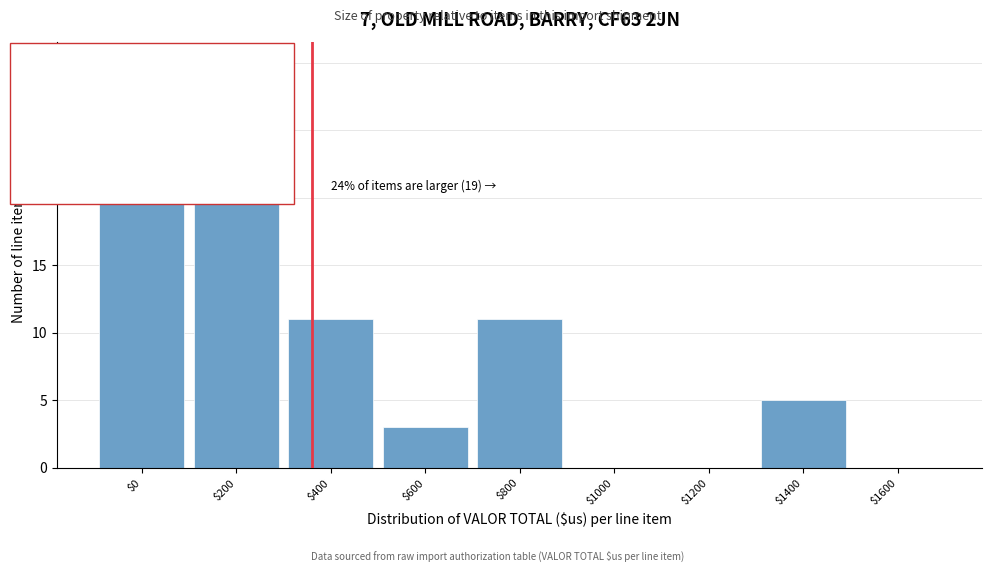

Read the value at $400.

11